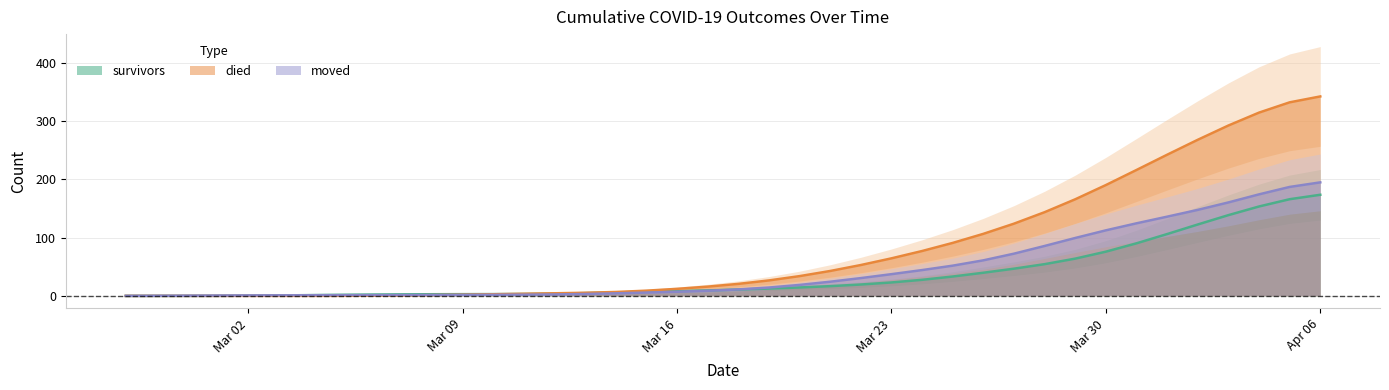

Reading right to left, extract all data points from this chart.

survivors: 173.7	166.1	153.6	138.7	122.7	106.2	90.3	76.0	64.0	54.5	46.7	39.8	33.3	27.6	23.1	19.5	16.7	14.5	12.6	10.9	9.4	8.1	7.0	5.9	4.8	3.8	3.3	3.1	3.0	2.8	2.6	2.3	1.8	1.3	0.7	0.3	0.1	0.0	0.0	0.0
died: 342.7	332.6	314.9	292.7	268.2	242.5	216.3	190.4	166.0	143.8	124.1	106.6	91.0	77.1	64.5	53.0	42.8	34.0	26.6	20.6	15.9	12.1	9.0	6.7	5.4	4.5	3.6	2.8	2.0	1.4	0.8	0.3	0.1	0.0	0.0	0.0	0.0	0.0	0.0	0.0
moved: 195.0	187.2	174.4	160.6	147.8	136.1	124.7	112.6	99.5	85.8	72.5	61.1	51.9	44.3	37.3	30.6	24.3	18.8	14.4	11.1	8.8	7.1	5.7	4.4	3.3	2.5	2.1	1.9	1.7	1.5	1.4	1.3	1.2	1.1	1.0	0.9	0.6	0.4	0.2	0.1